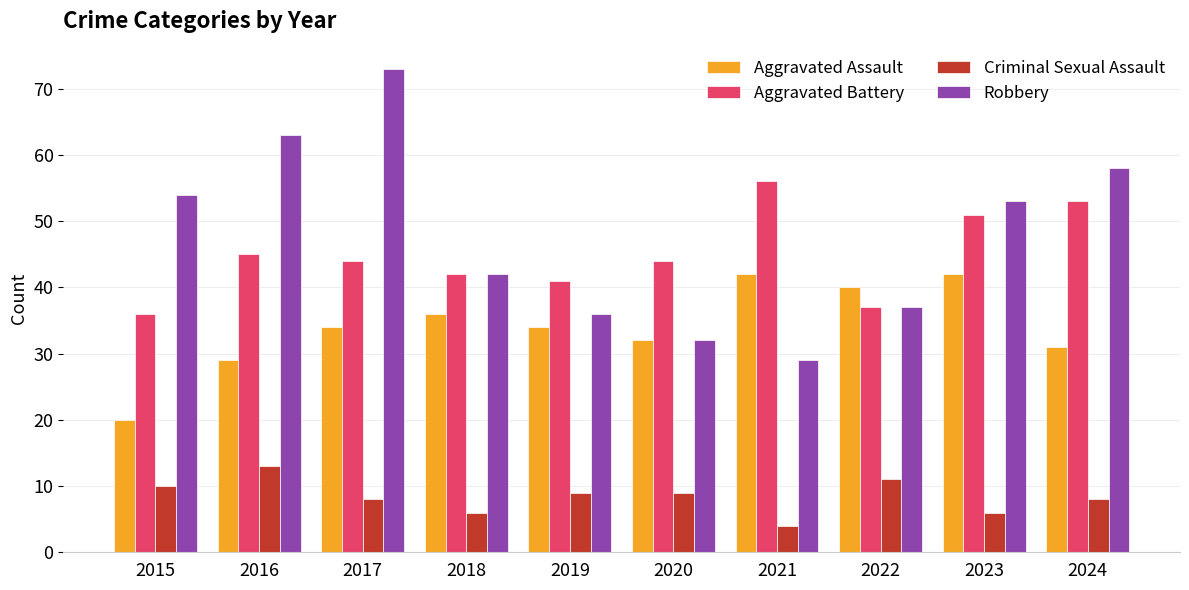

Which series changed the most between 2021 and 2024?

Robbery